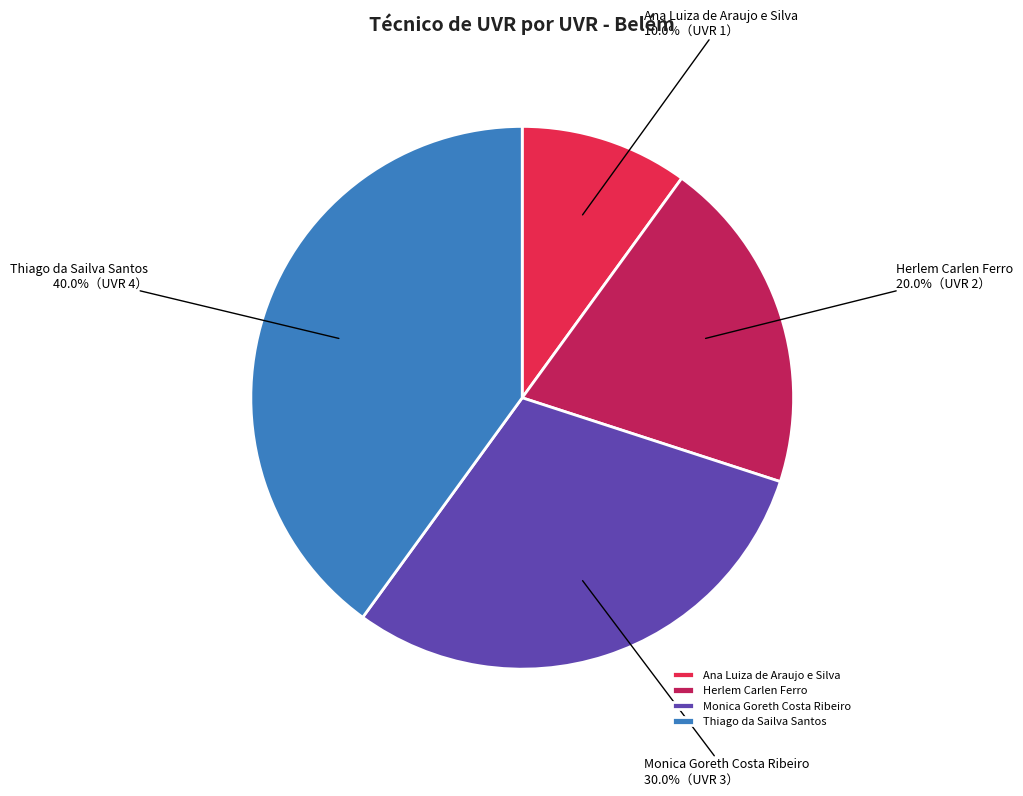

Is it true that Monica Goreth Costa Ribeiro is 30% of the pie?

True